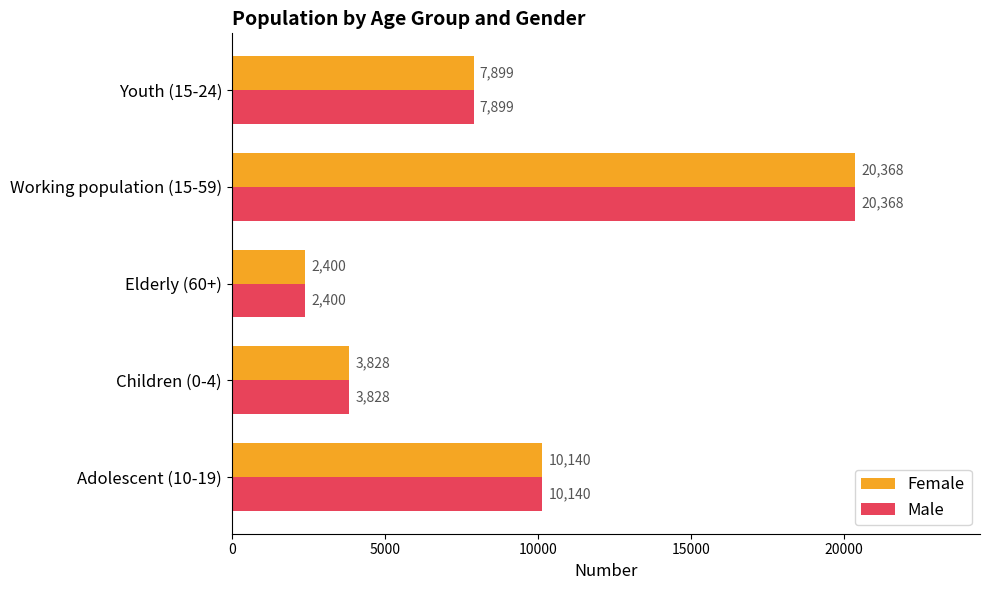

What is the total value across all series at Youth (15-24)?

15798